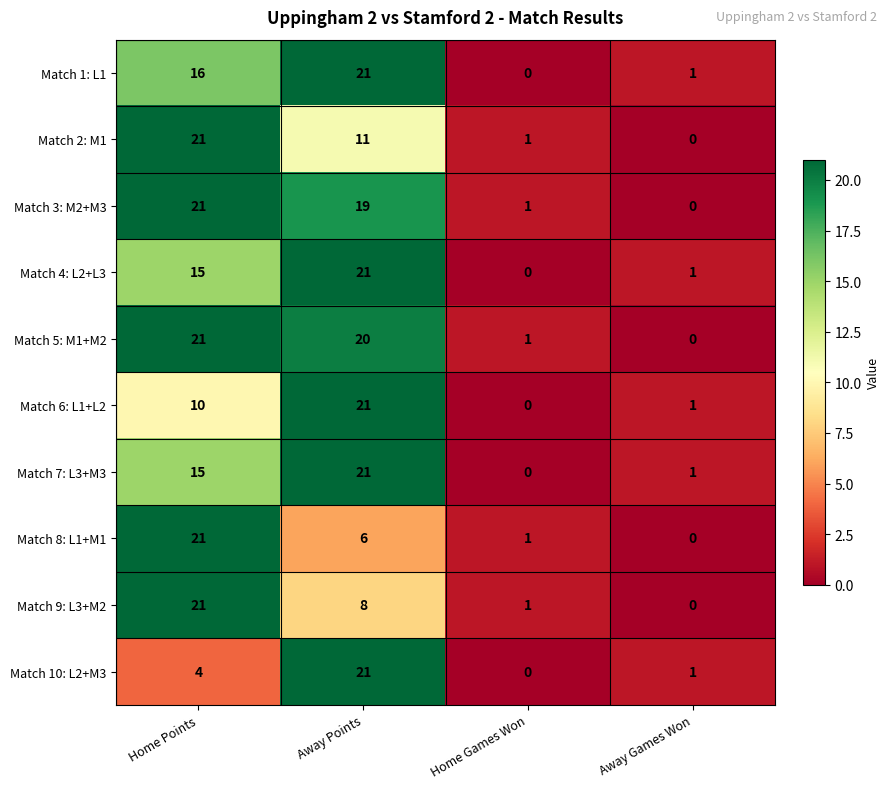

At which label is Match 9: L3+M2 closest to 10?

Away Points